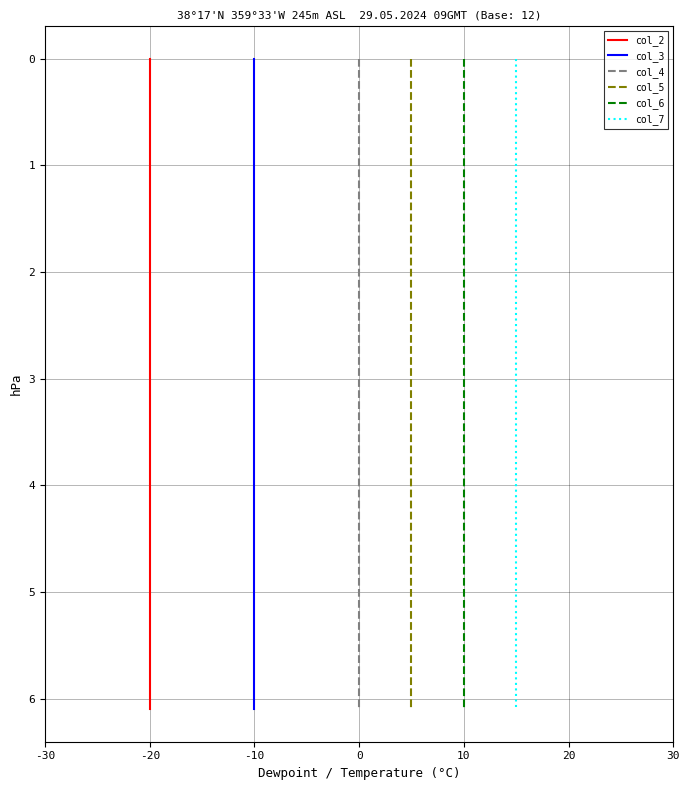

How many lines are shown in the chart?

6